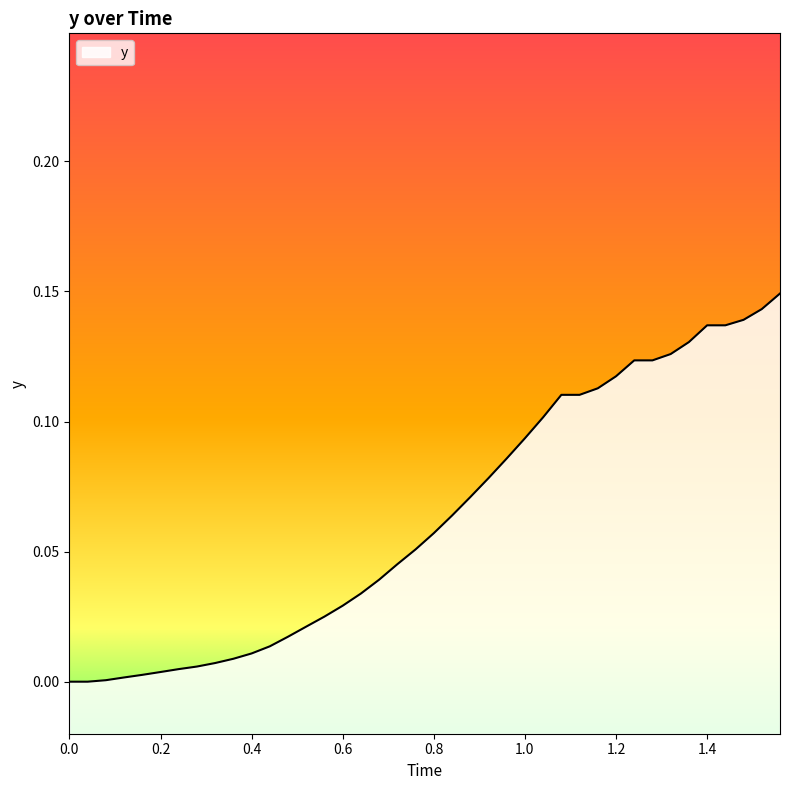

How many values are above zero?

38